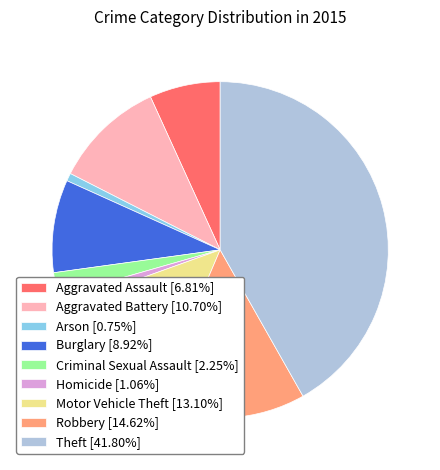

How many slices are in this pie chart?

9